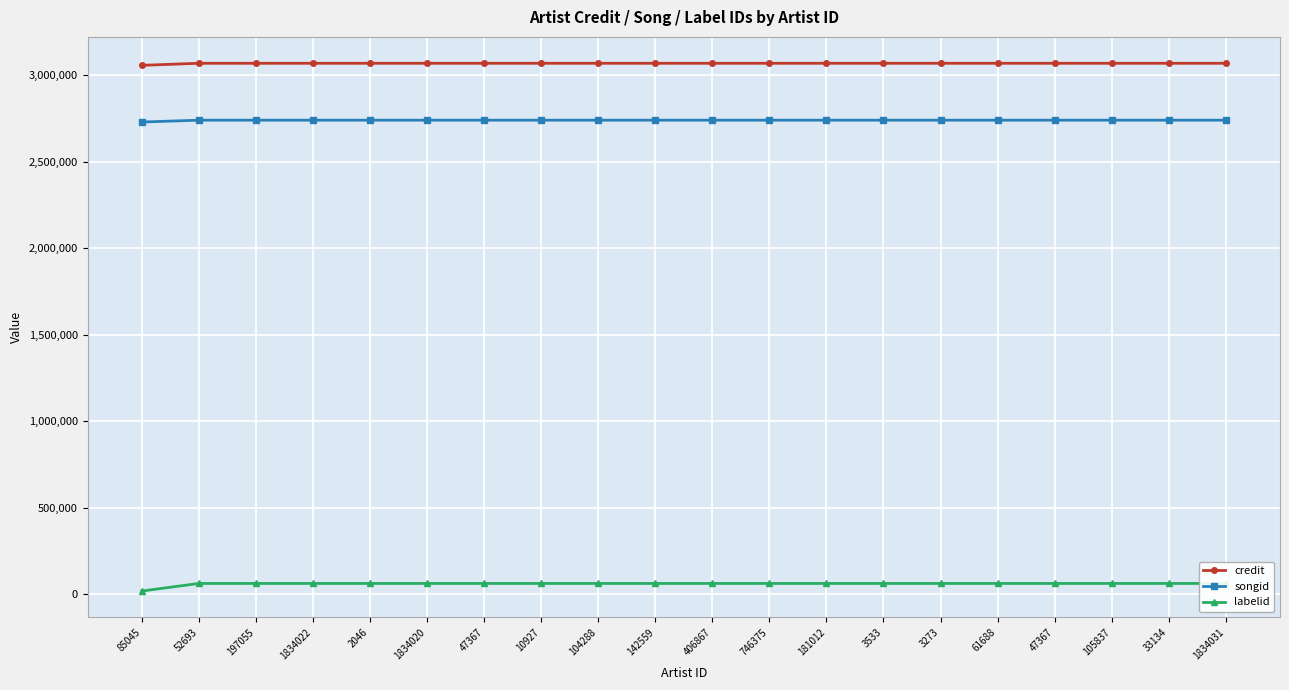

How many values in the credit series are below 3070431?

1